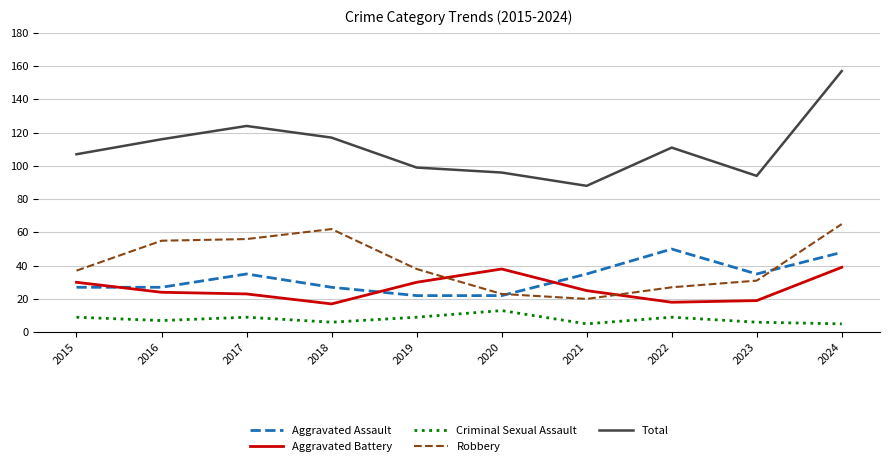

What is the spread (max minus min) of values at 2019?

90